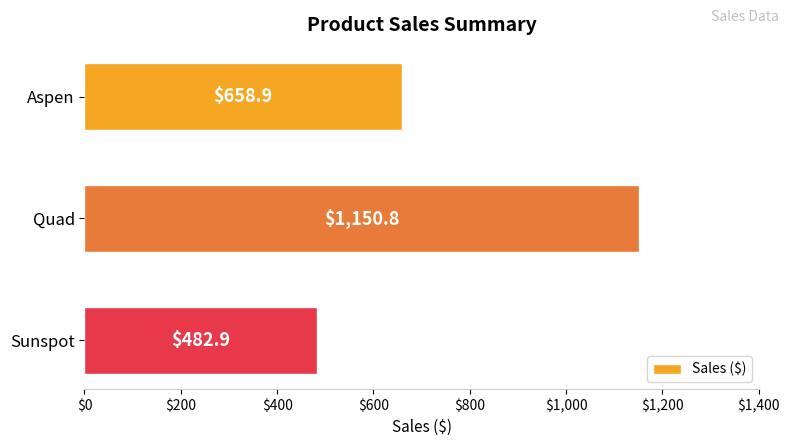

The value at Quad is 1557.5. True or false?

False